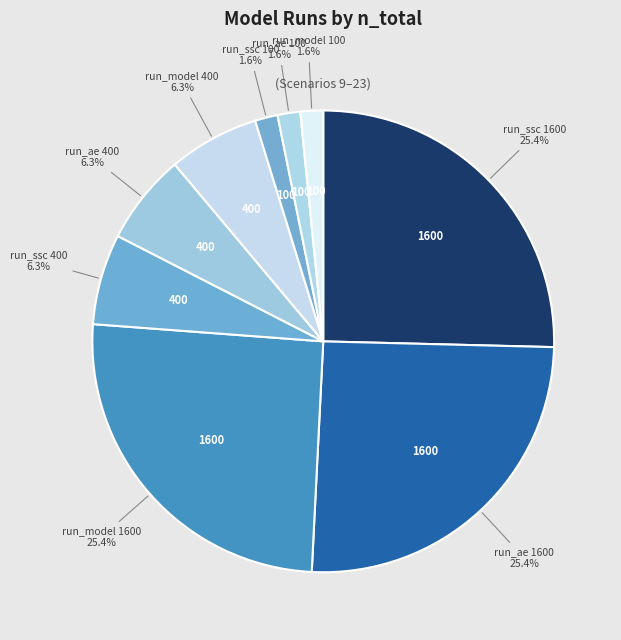

How many segments does this pie chart have?

9